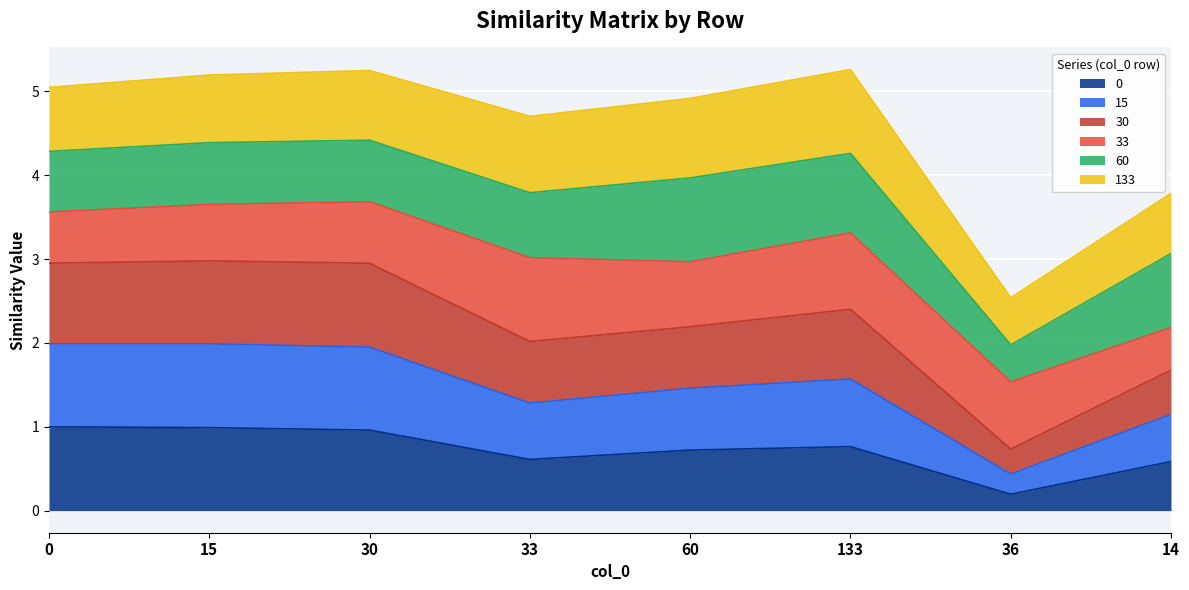

Is it true that 15 equals 2.2 at 14?

False